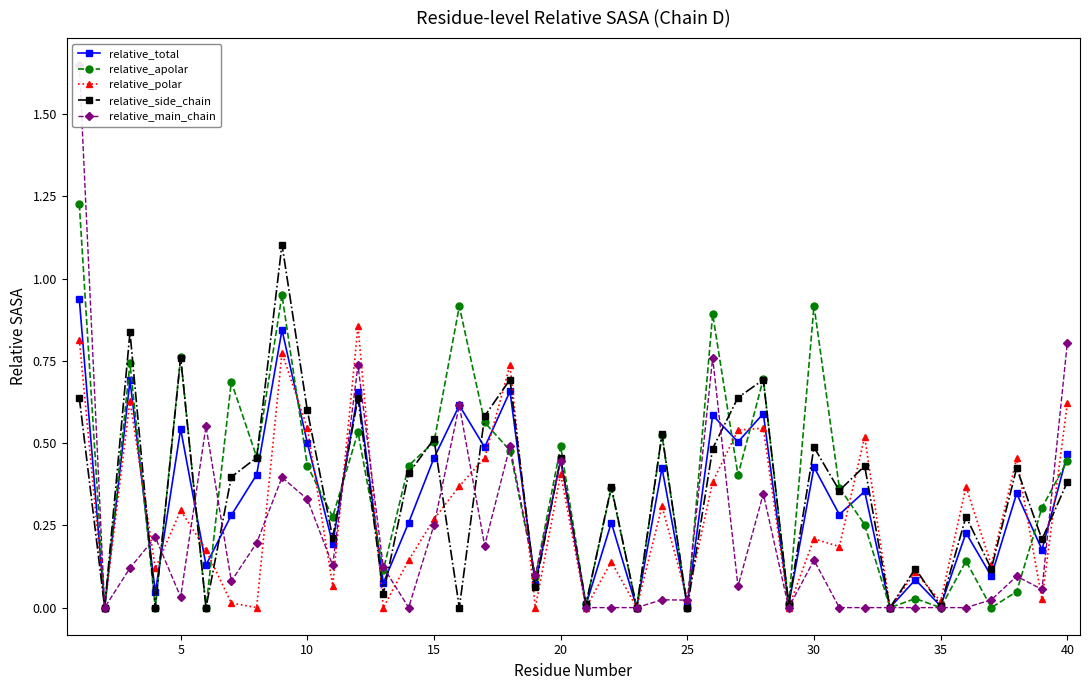

True or false: relative_total has more than 1 interior local peaks.

True